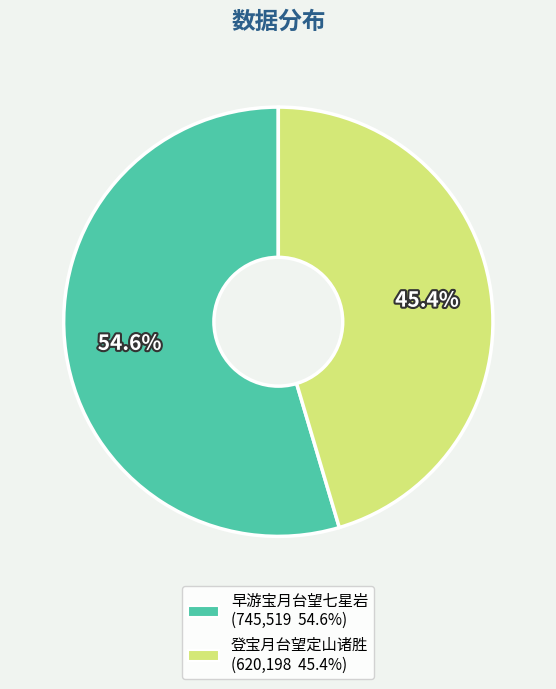

How much of the chart is everything except 登宝月台望定山诸胜?

54.6%